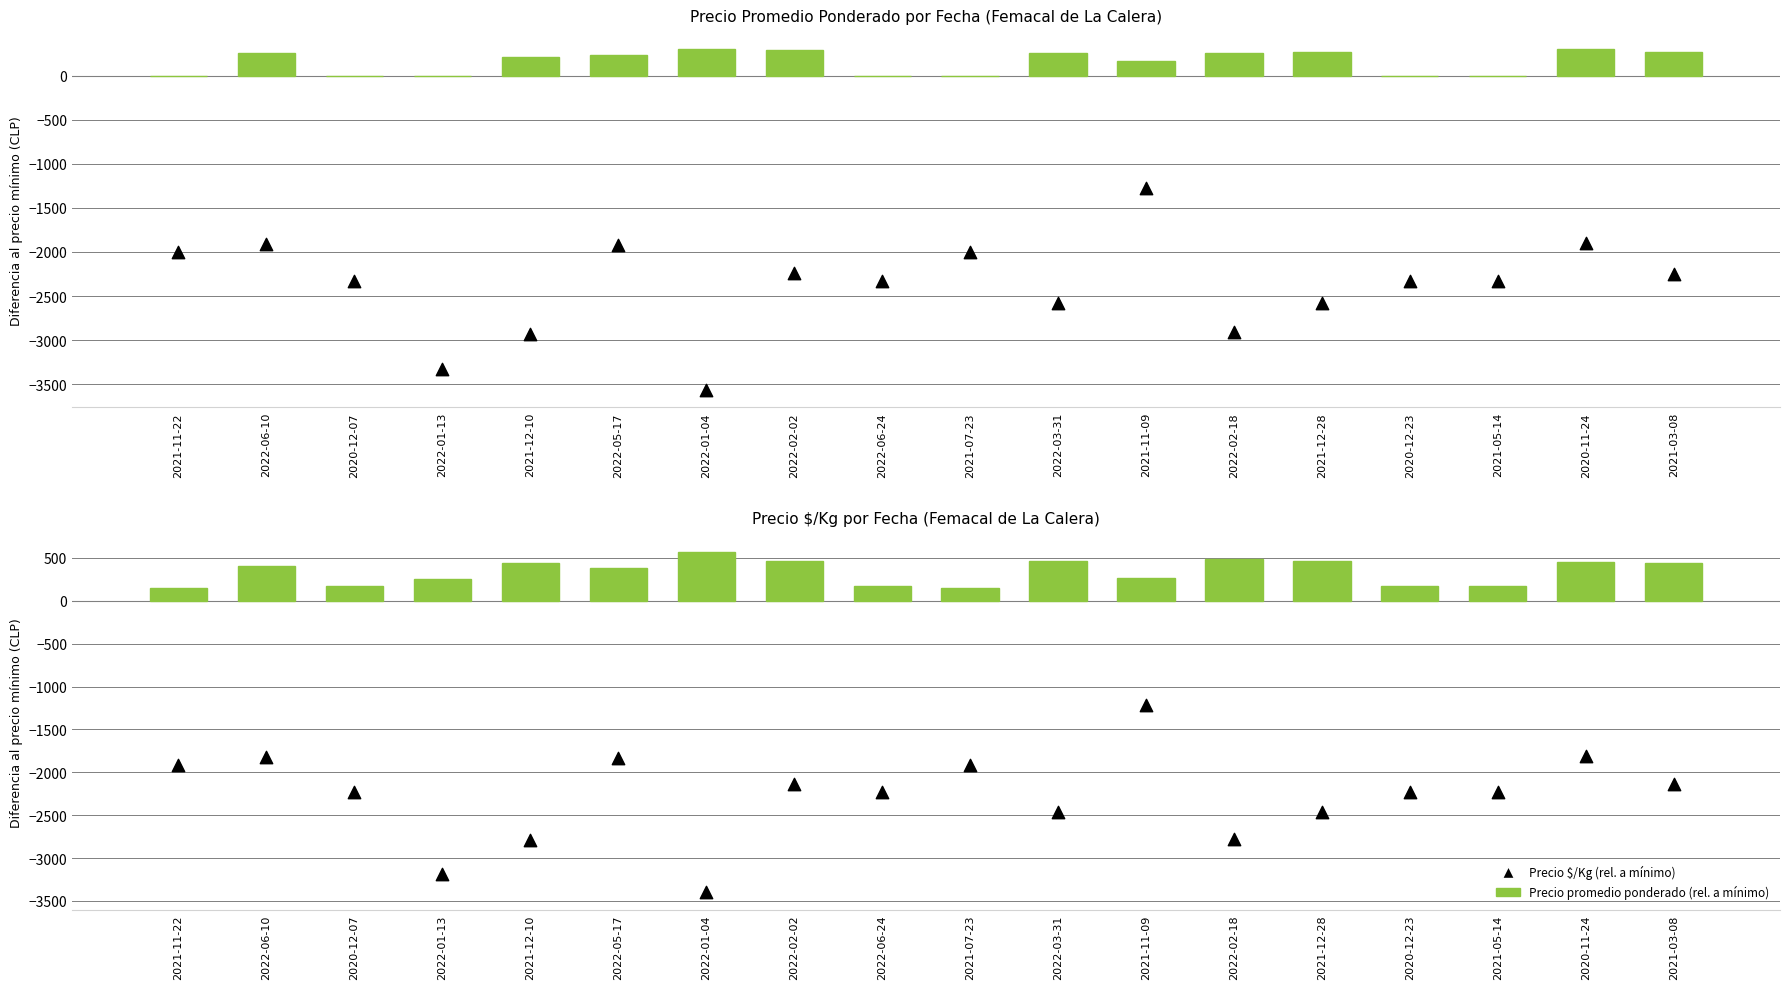

Which series reaches the maximum Y coordinate?

Precio promedio ponderado (rel. a mínimo)